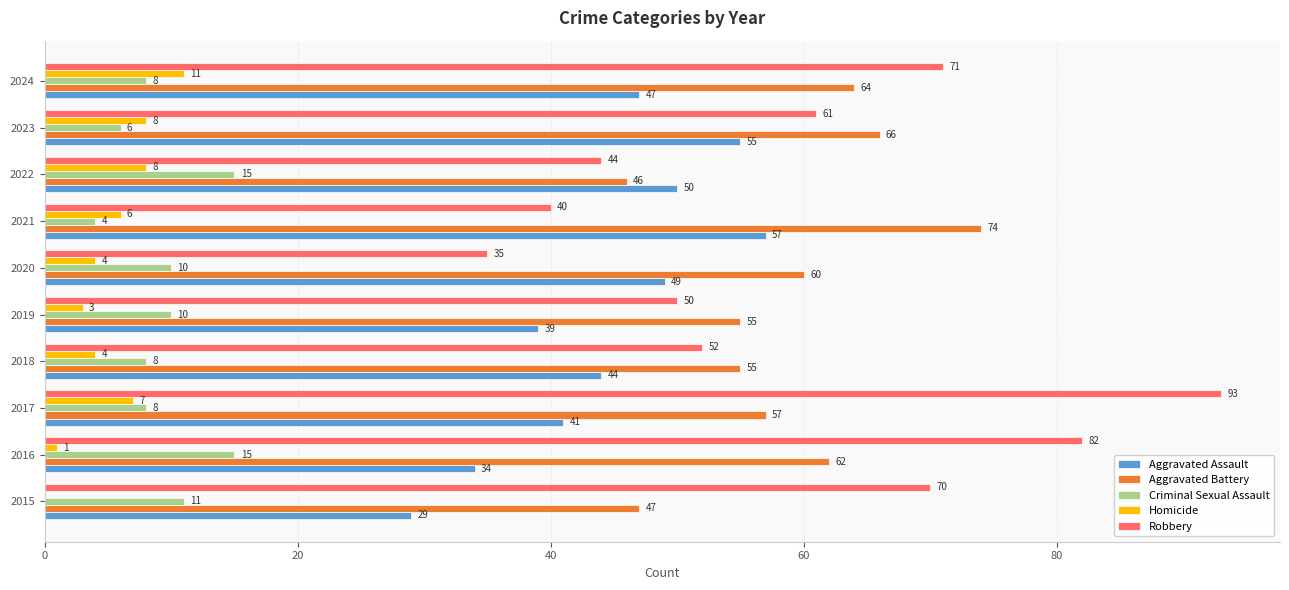

What value does the Aggravated Assault series have at 2021?

57